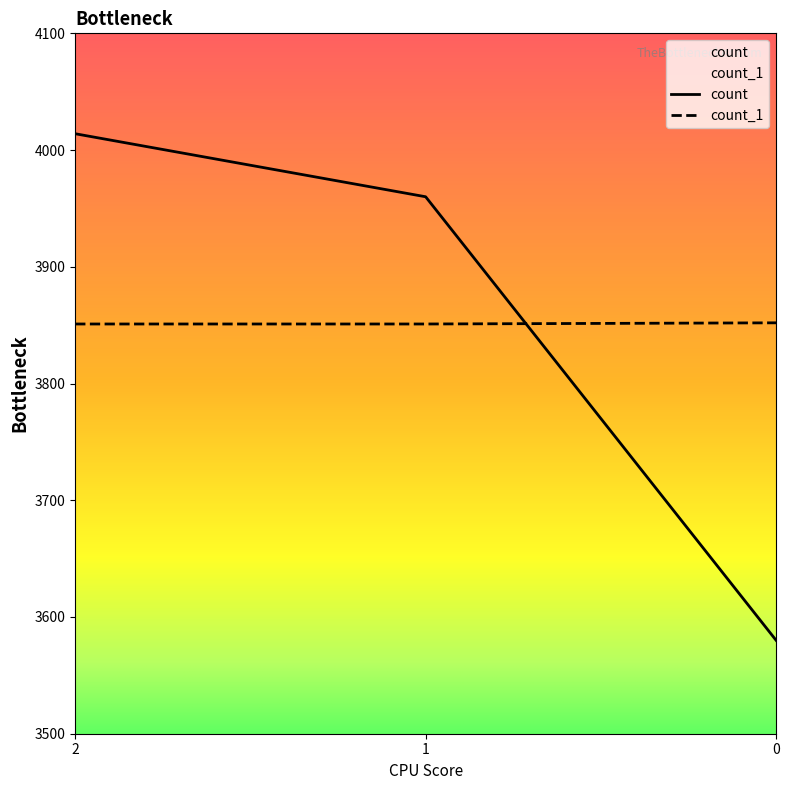

Where is count_1 nearest to the value 3851?

2